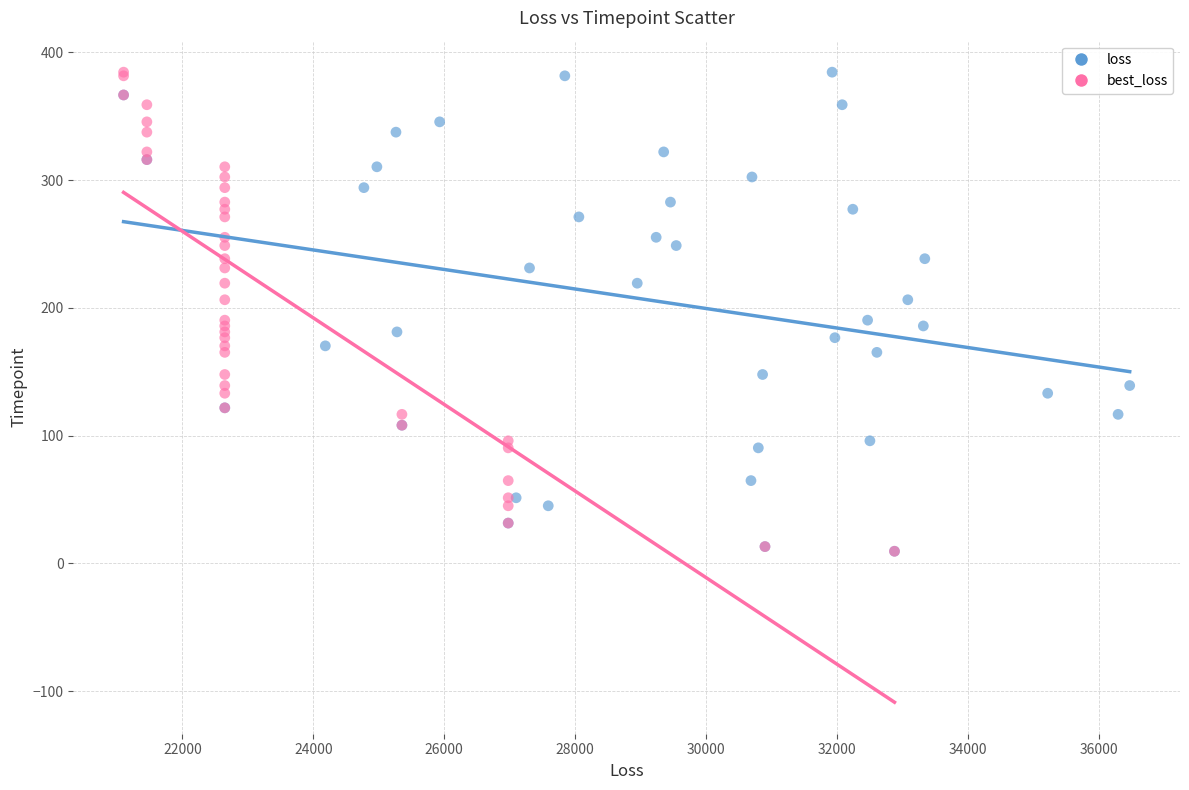

What are all the series names shown in the legend?

loss, best_loss